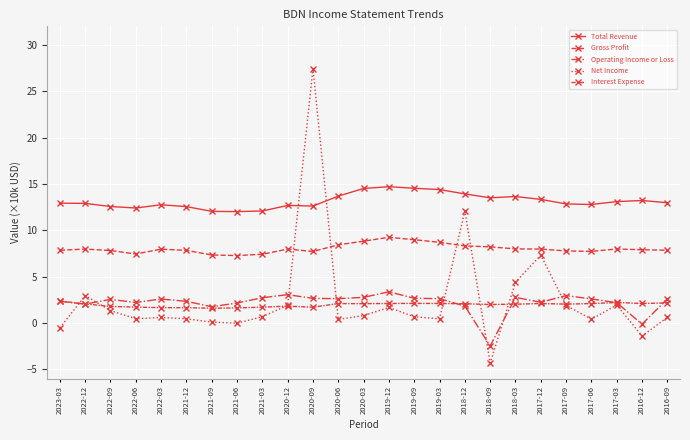

What is the total value across all series at 2019-03?

28.2